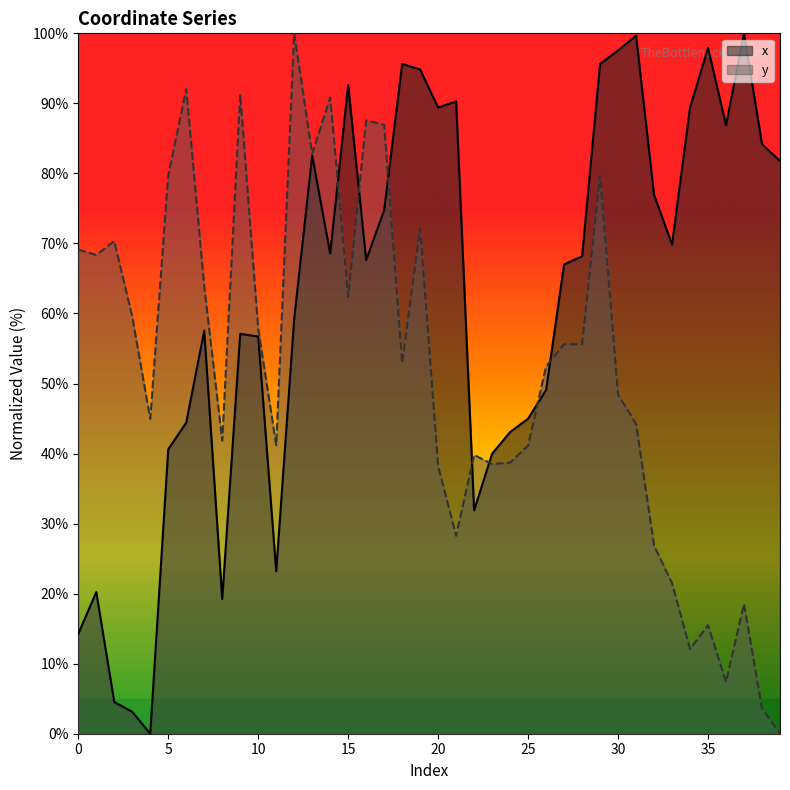

Is it true that x equals 127.9 at 18?

False